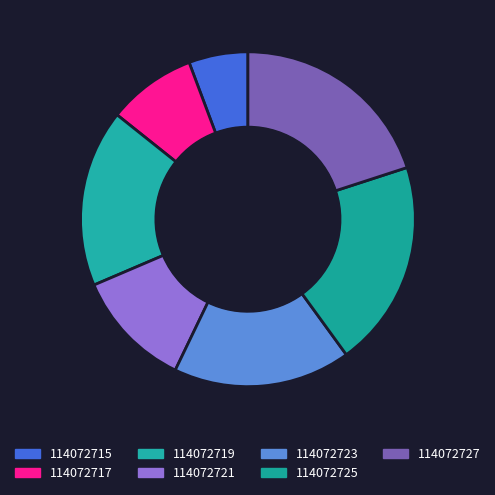

Between 114072727 and 114072721, which is larger?

114072727